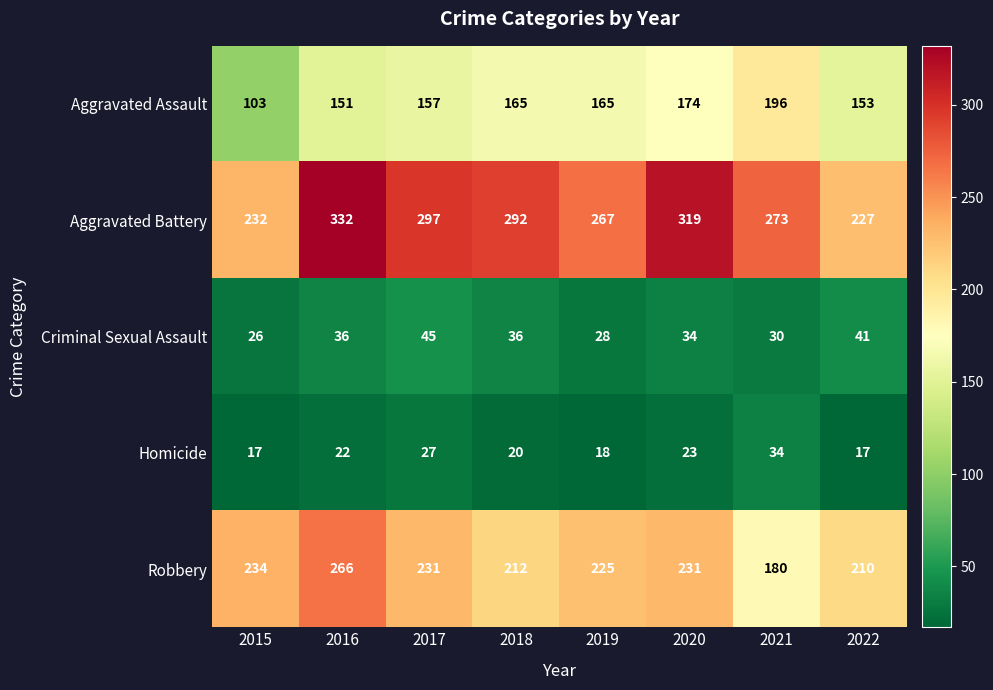

What is the lowest value of the Aggravated Assault series?

103